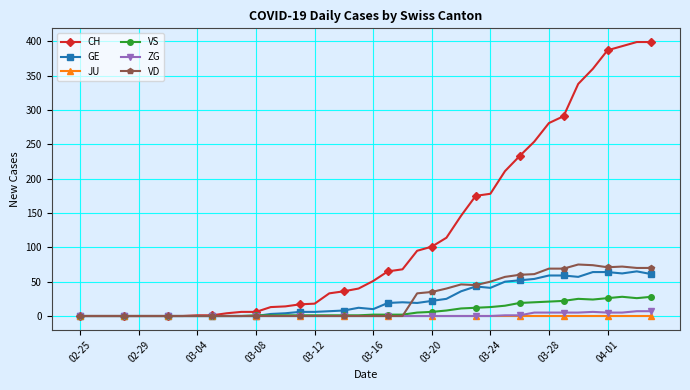

Which series has the largest total across all categories?

CH